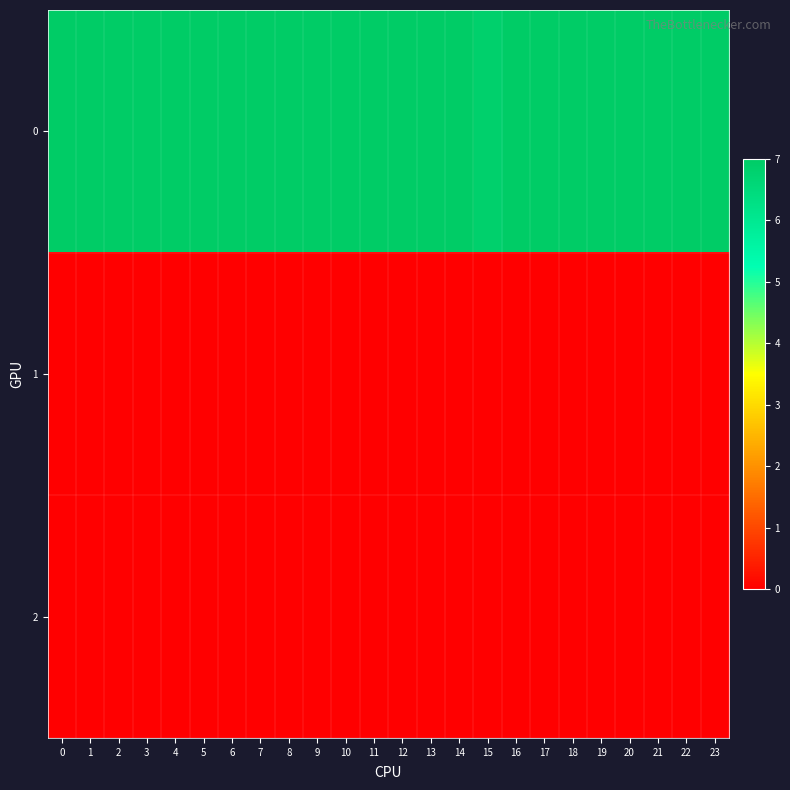

Reading left to right, list all the values displayed in this chart.

0: 0=7.0	1=7.0	2=7.0	3=7.0	4=7.0	5=7.0	6=7.0	7=7.0	8=7.0	9=7.0	10=7.0	11=7.0	12=7.0	13=7.0	14=7.0	15=6.8	16=7.0	17=7.0	18=7.0	19=7.0	20=7.0	21=7.0	22=7.0	23=7.0
1: 0=0.0	1=0.0	2=0.0	3=0.0	4=0.0	5=0.0	6=0.0	7=0.0	8=0.0	9=0.0	10=0.0	11=0.0	12=0.0	13=0.0	14=0.0	15=0.0	16=0.0	17=0.0	18=0.0	19=0.0	20=0.0	21=0.0	22=0.0	23=0.0
2: 0=0.0	1=0.0	2=0.0	3=0.0	4=0.0	5=0.0	6=0.0	7=0.0	8=0.0	9=0.0	10=0.0	11=0.0	12=0.0	13=0.0	14=0.0	15=0.0	16=0.0	17=0.0	18=0.0	19=0.0	20=0.0	21=0.0	22=0.0	23=0.0